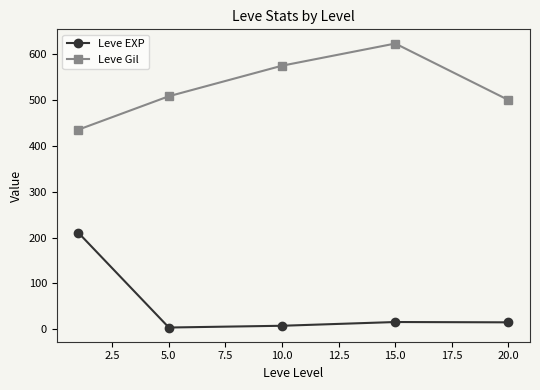

List the series in order of their overall mean, lowest first.

Leve EXP, Leve Gil